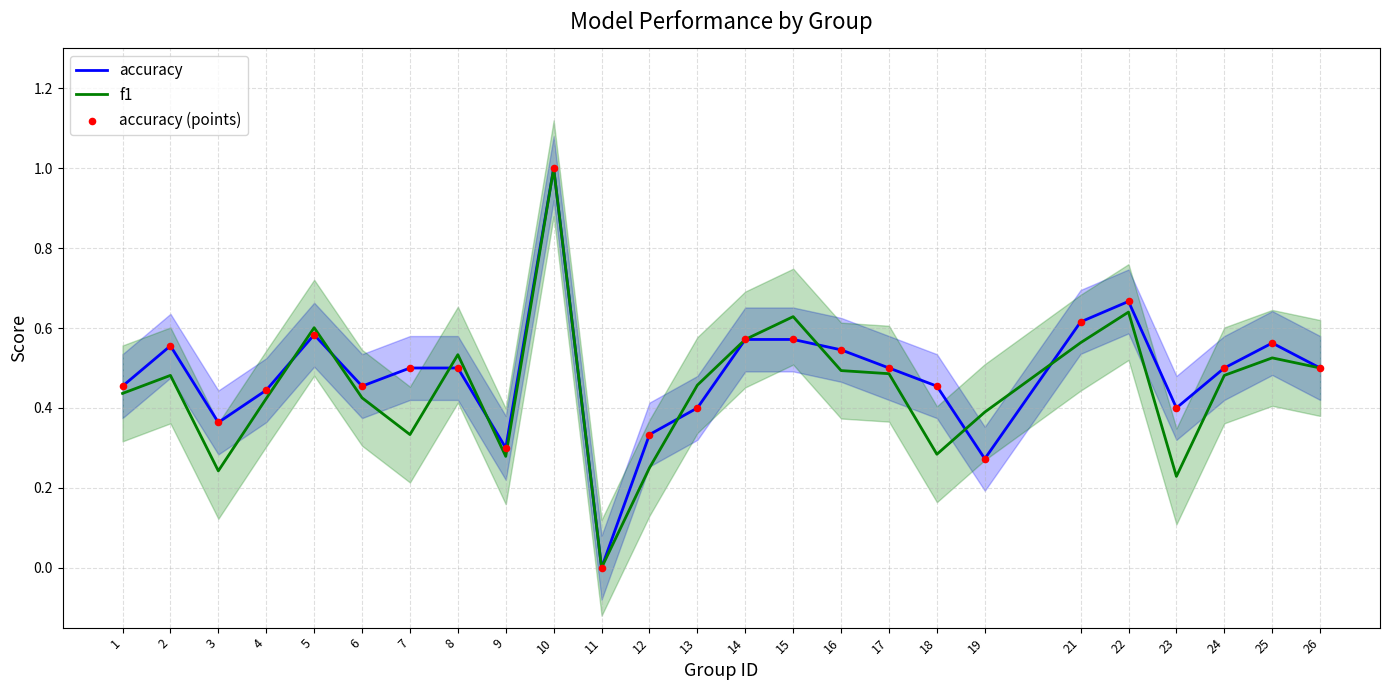

Which series reaches the maximum Y coordinate?

accuracy